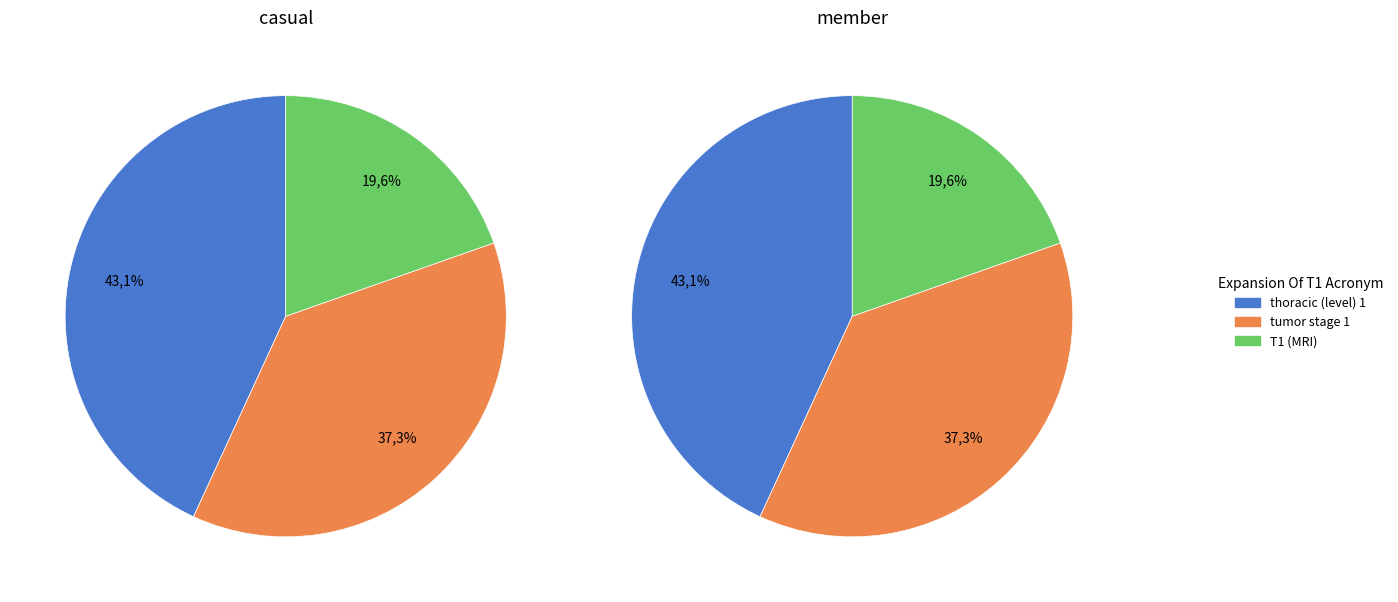

True or false: T1 (MRI) accounts for 20% of the total.

True